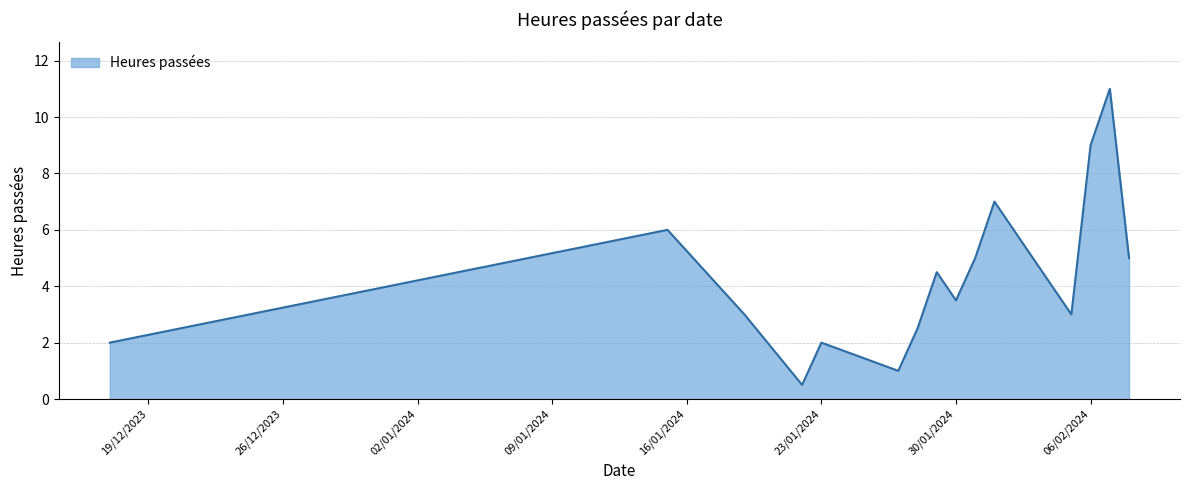

What is the greatest value displayed?

11.0